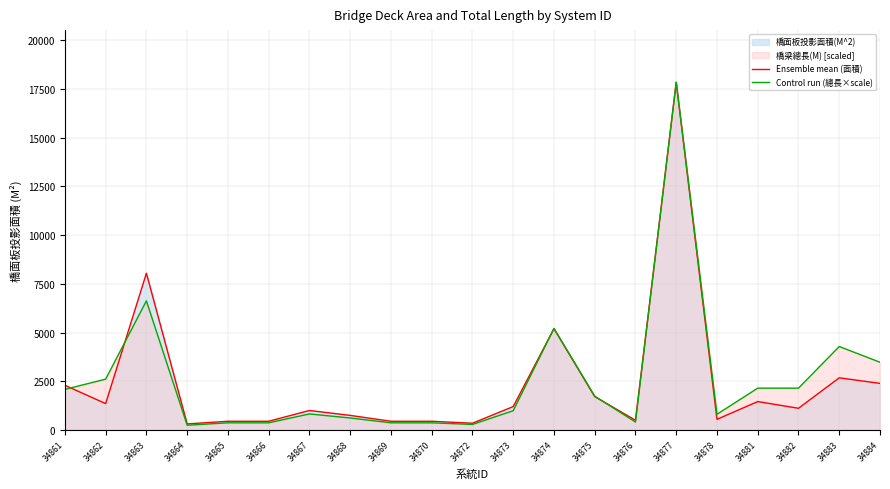

What is the difference between the maximum and second lowest values in the Ensemble mean (面積) series?

17484.1